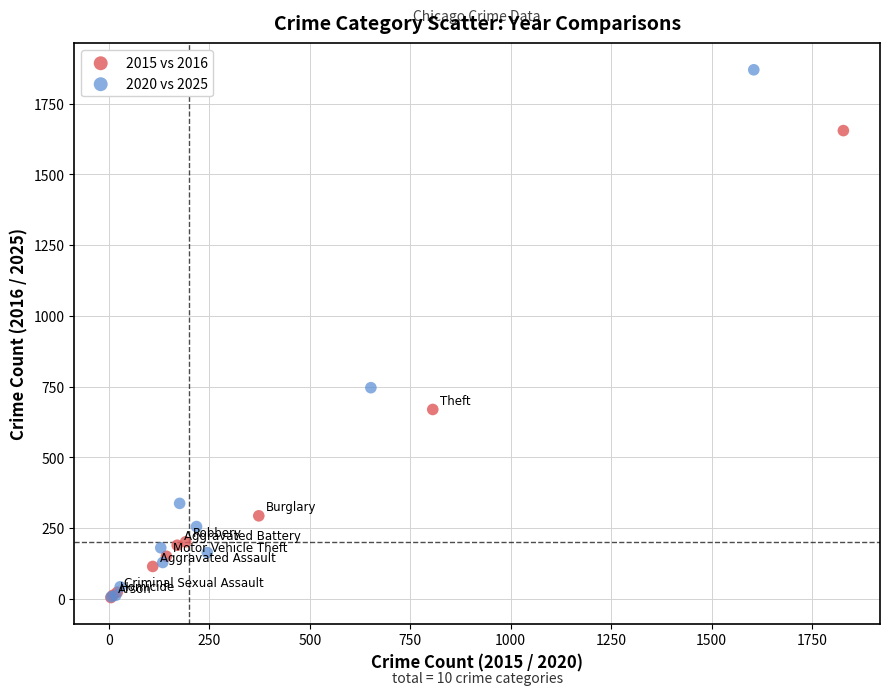

Which series has the widest spread of Y values?

2020 vs 2025